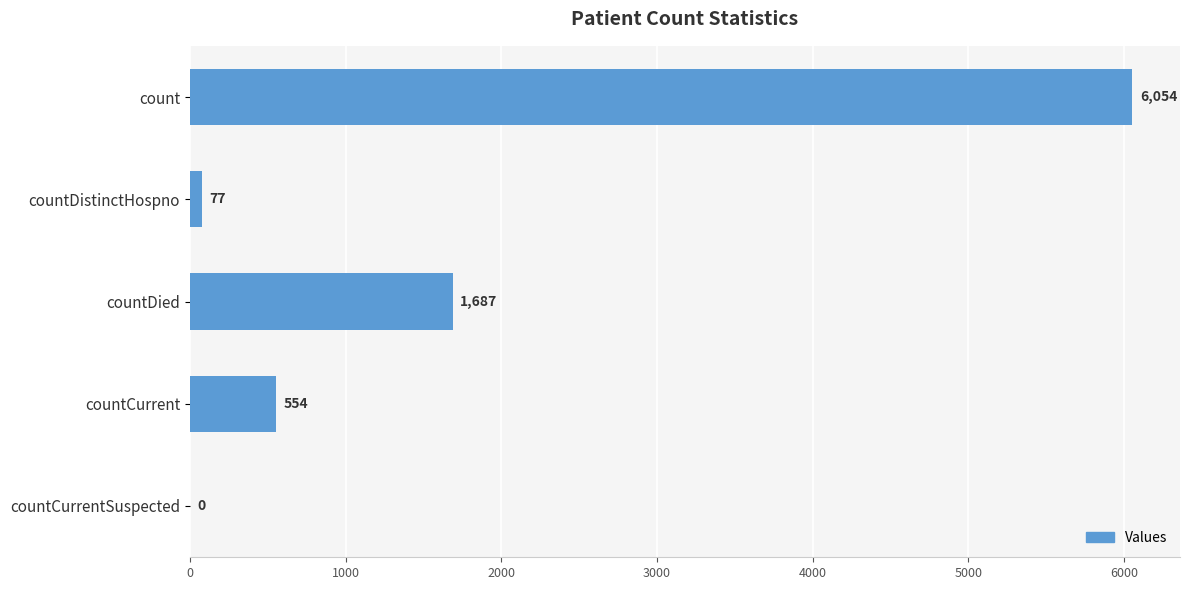

What value does the data have at countDistinctHospno?

77